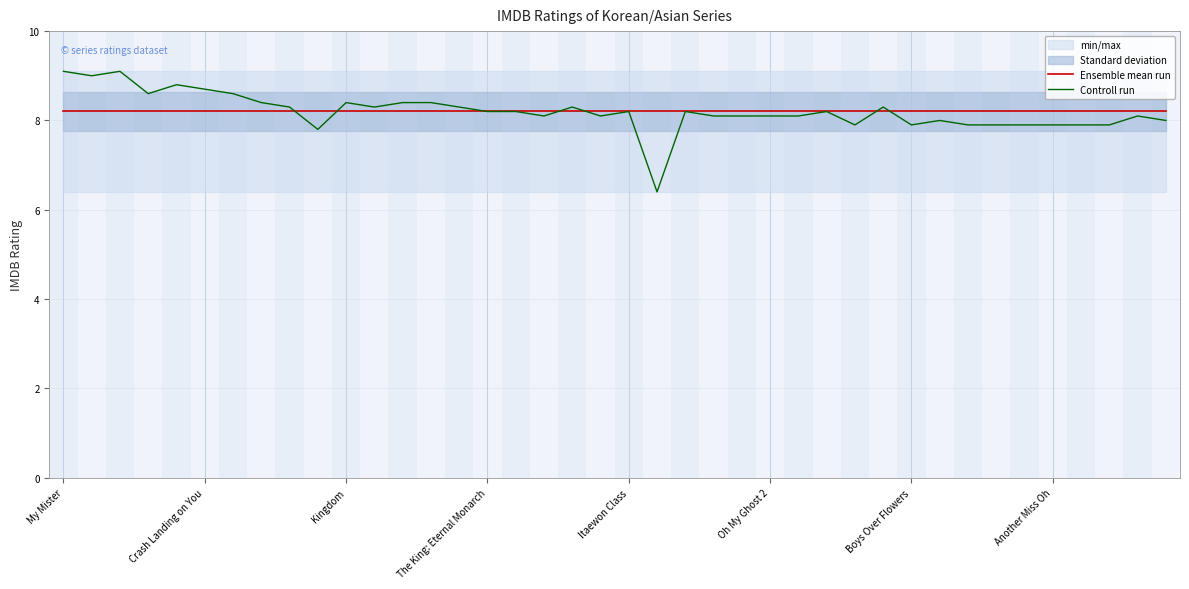

What is the total value across all series at 21?

14.6